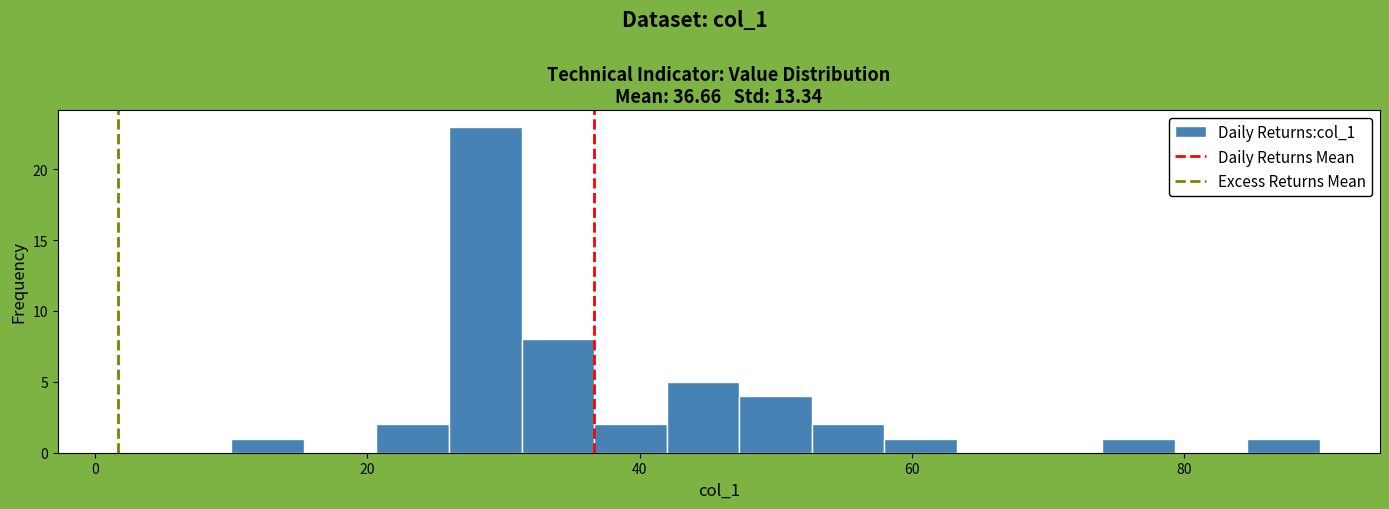

Read against the x-axis, roughly where is the centre of the tallest bar?

28